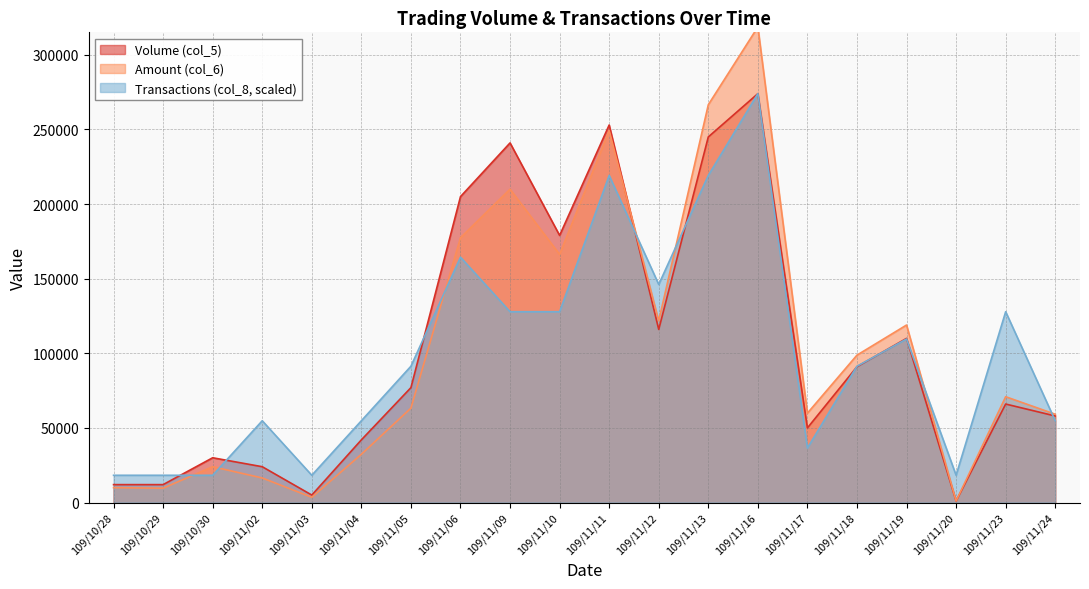

At how many categories does at least one series exceed 162157?

6